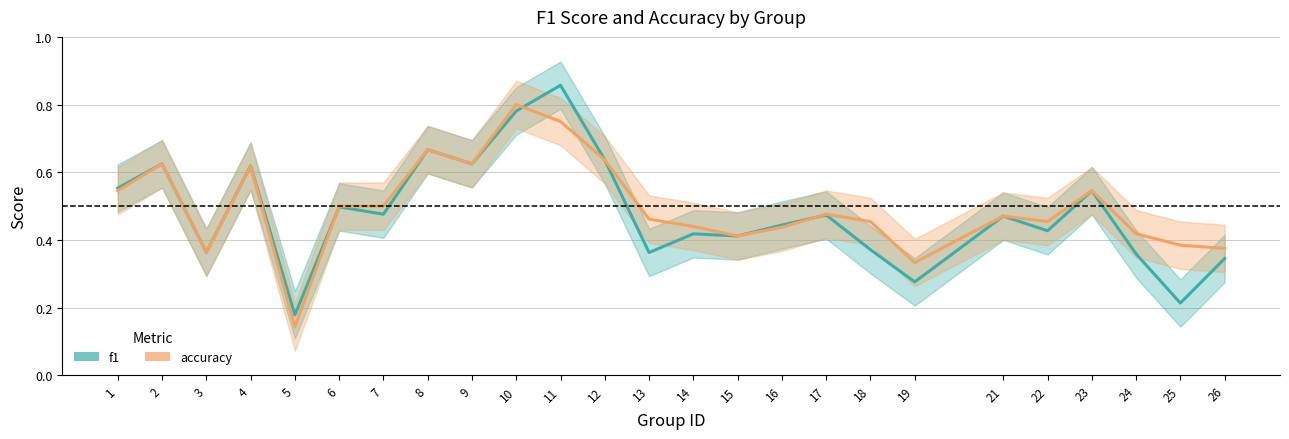

Where is f1 nearest to the value 0?

5